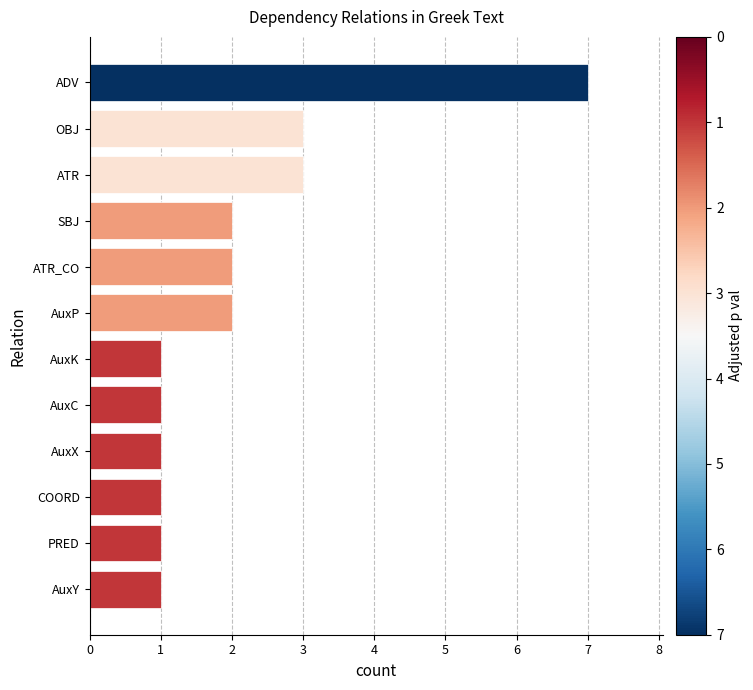

Is it true that the value at ATR is 5?

False